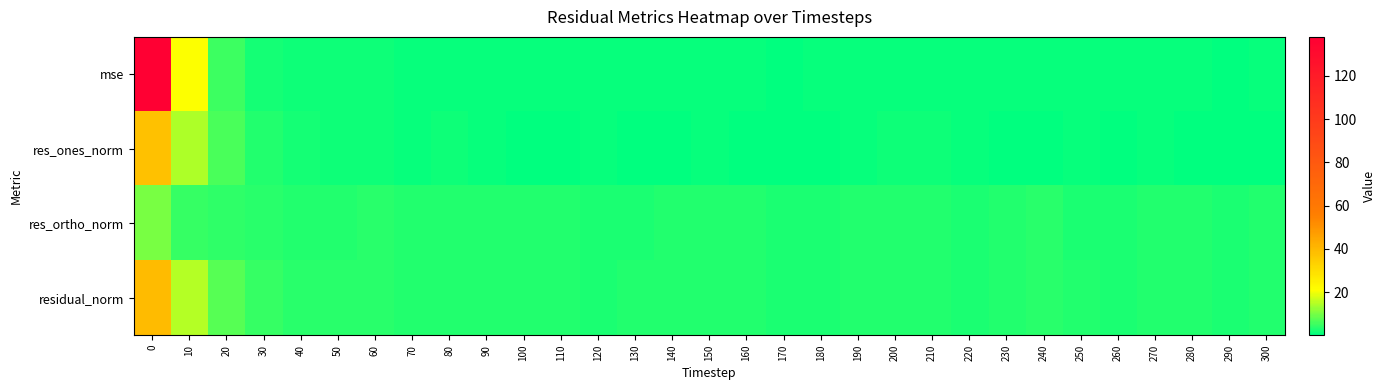

Rank the series by their average value, from highest to lowest.

mse, residual_norm, res_ortho_norm, res_ones_norm